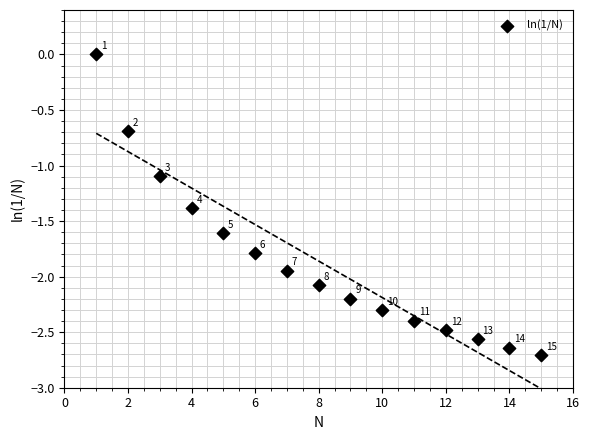

What is the range of Y values (max minus min)?

2.7